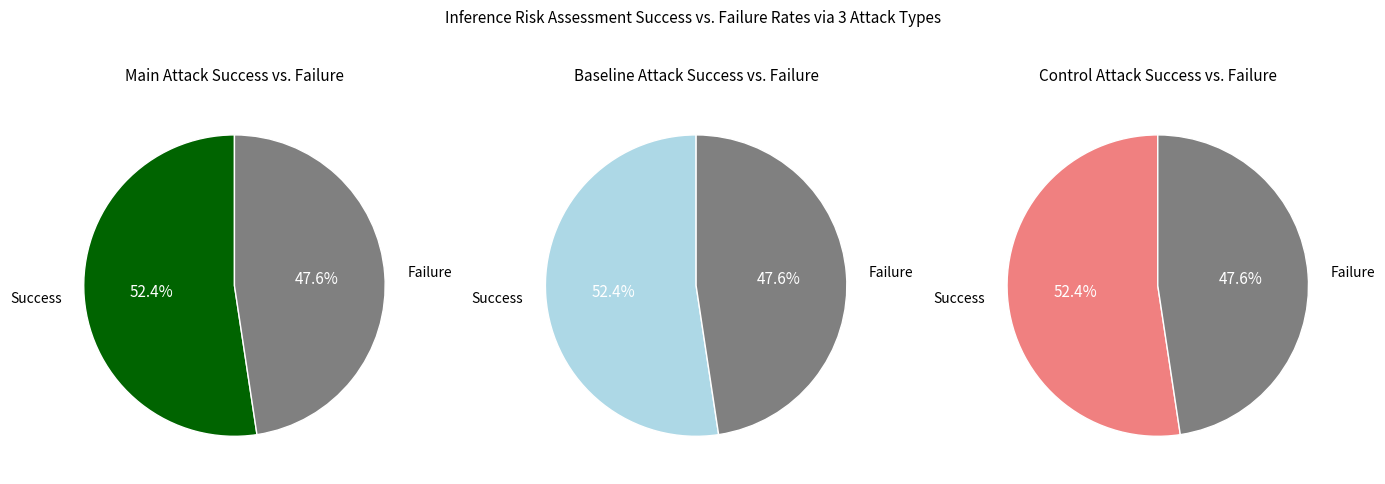

To the nearest percent, what is the difference between the largest and smallest slice percentages?

5%